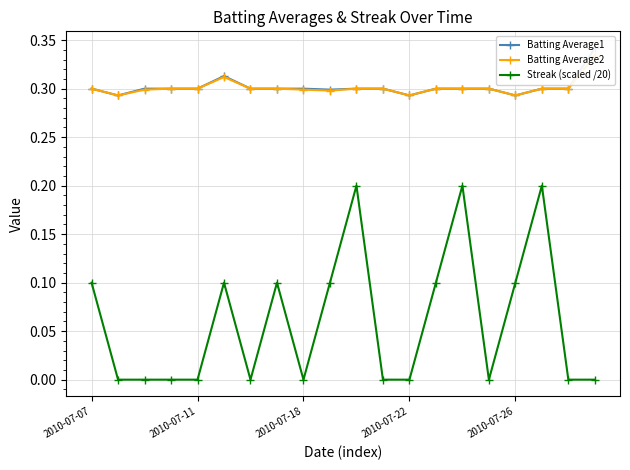

How many lines are shown in the chart?

3